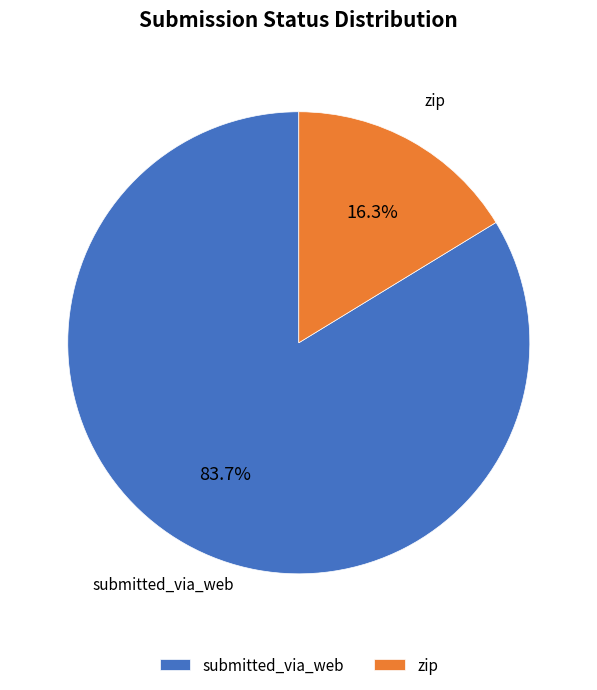

What is the ratio of the value at zip to the value at submitted_via_web?

0.2